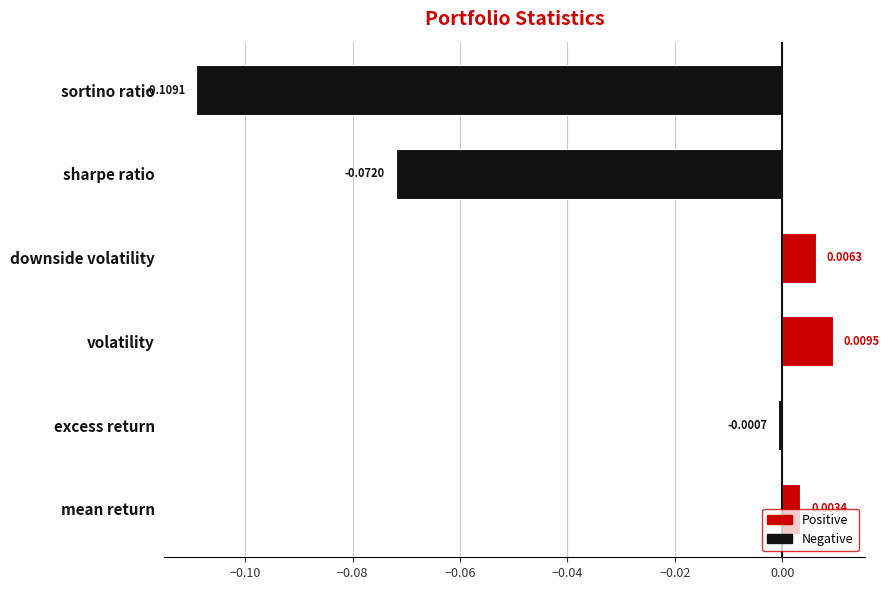

Rank the categories by value from highest to lowest.

volatility, downside volatility, mean return, excess return, sharpe ratio, sortino ratio